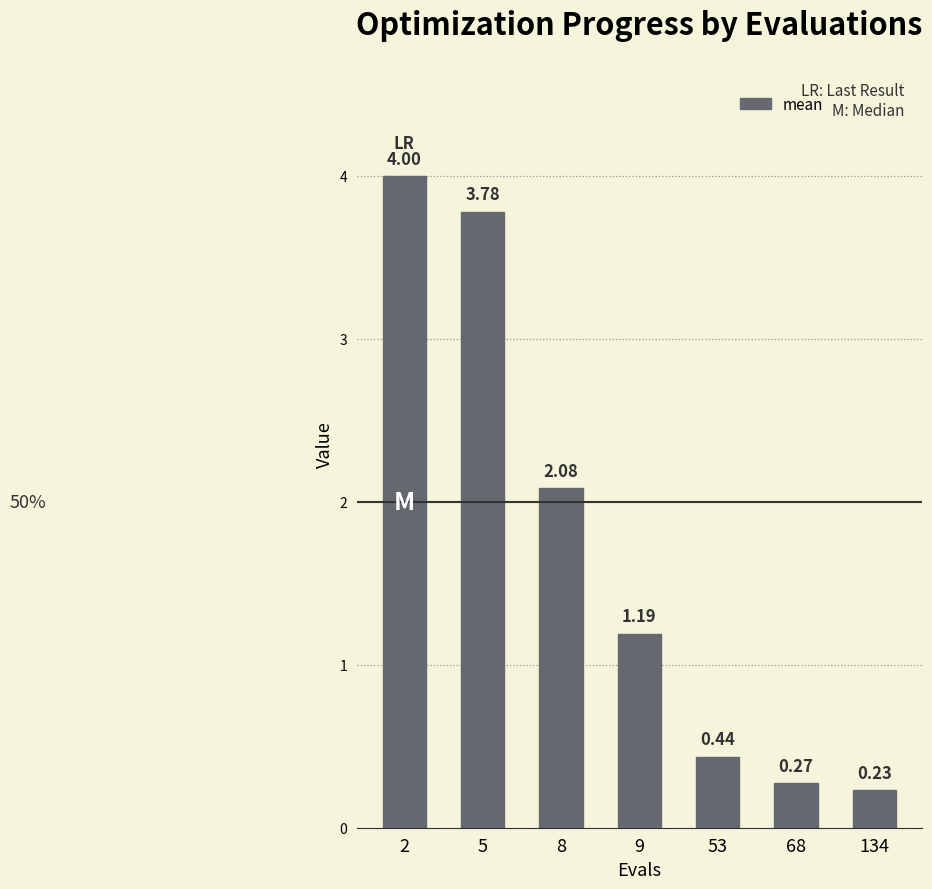

The value at 2 is 2.7. True or false?

False